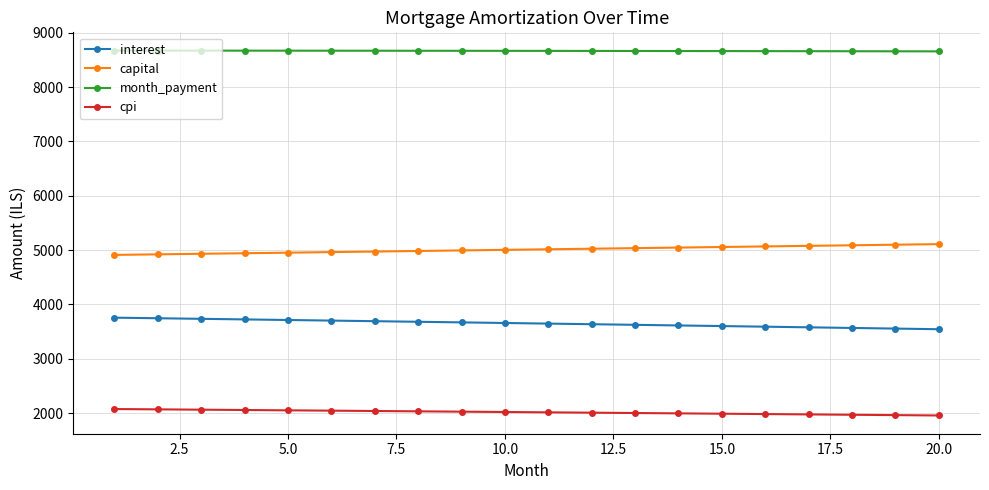

True or false: month_payment and interest cross at least once.

False